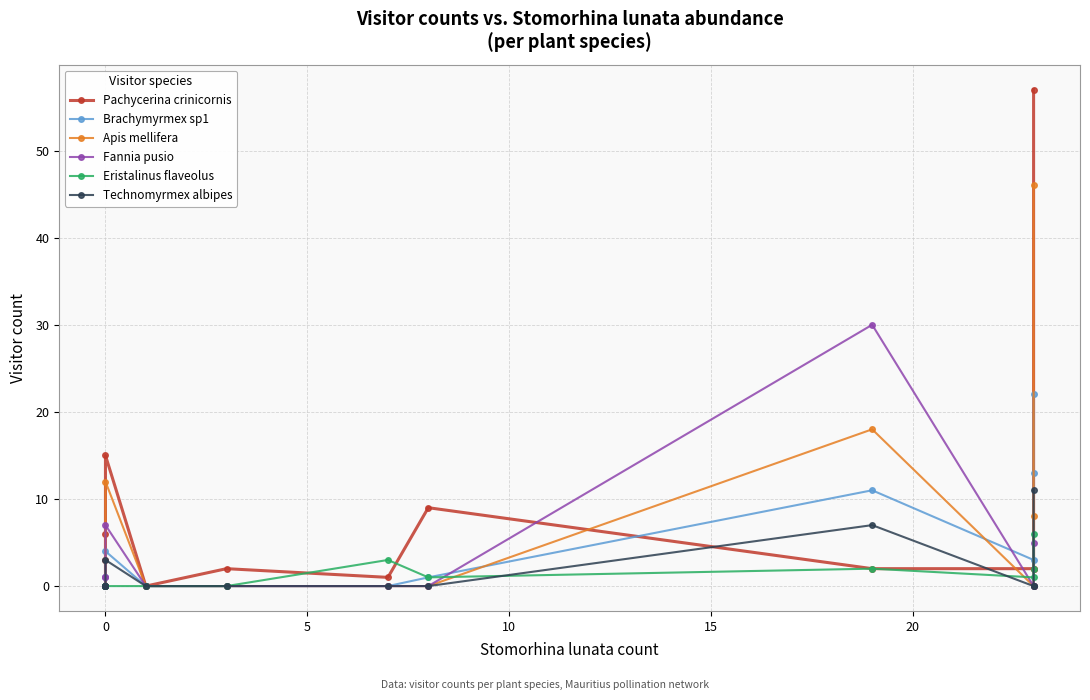

In Fannia pusio, how many points are higher than both neighbors (excluding endpoints)?

2